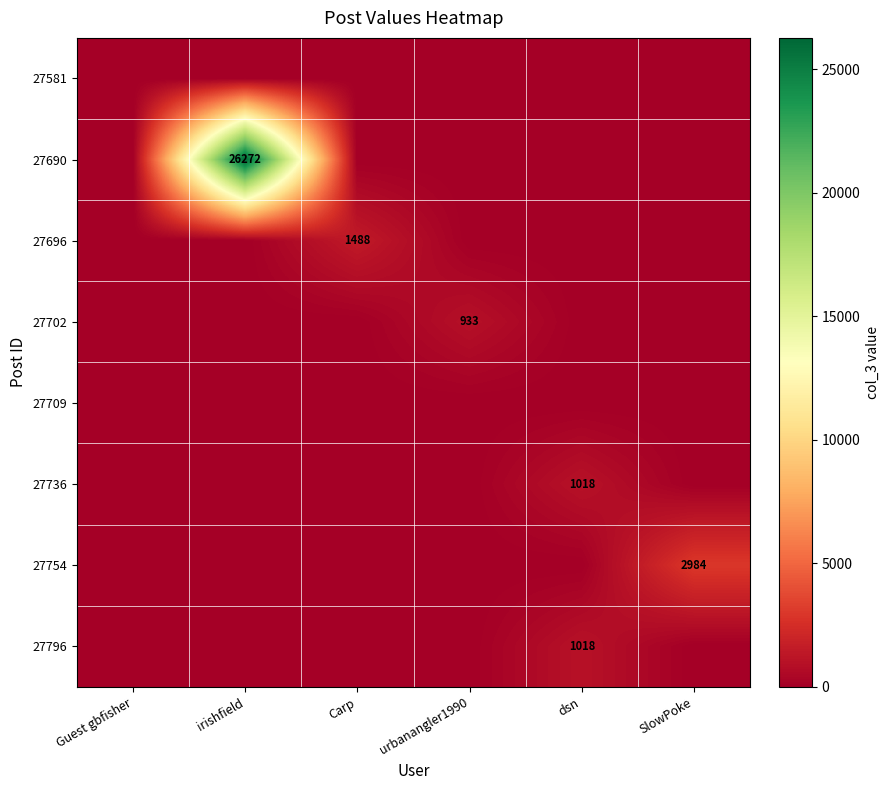

True or false: 27702 has a value of 559 at urbanangler1990.

False